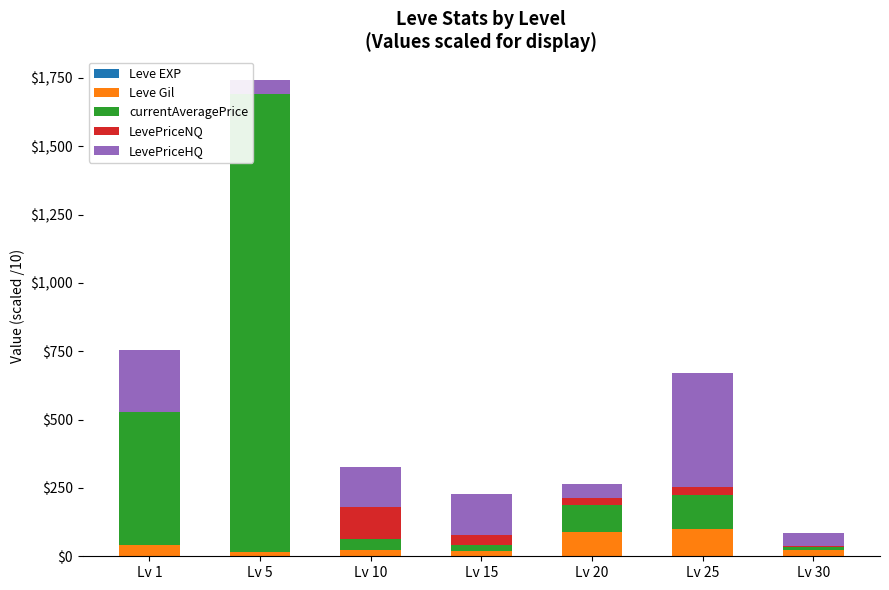

At which category is the sum across all series the highest?

Lv 5